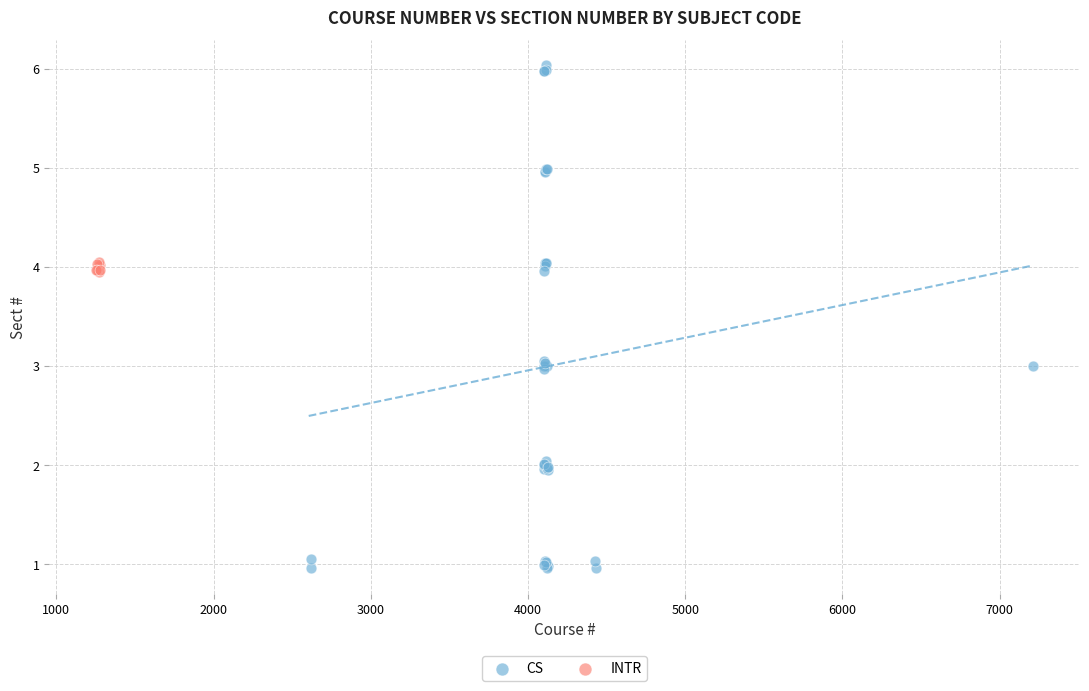

Which series has the widest spread of Y values?

CS